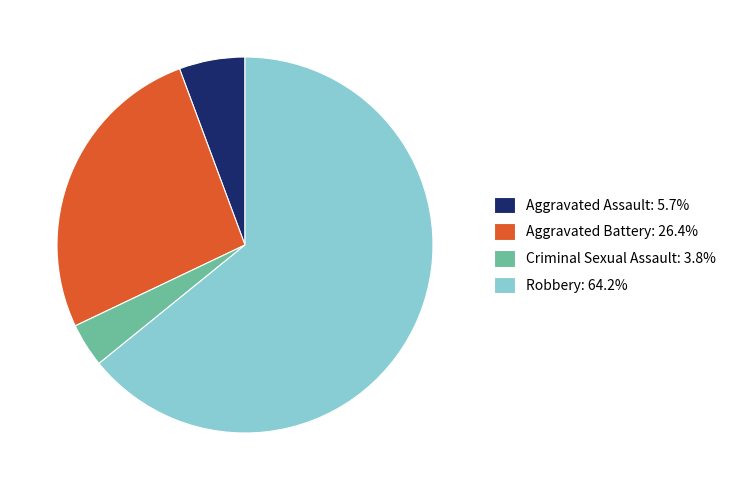

Does any single category account for the majority?

Yes